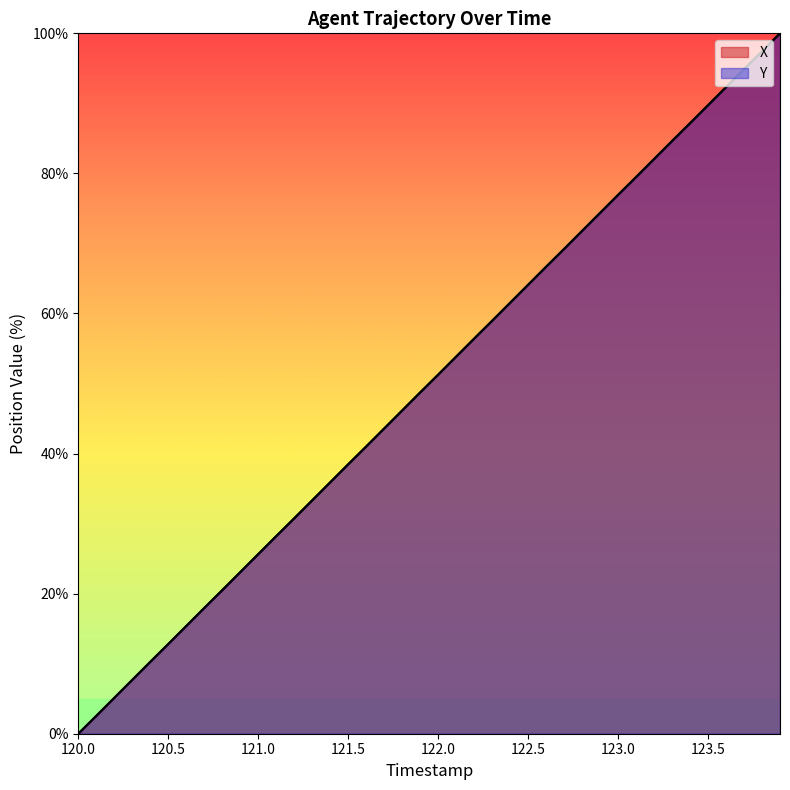

True or false: X has more than 2 interior local peaks.

False